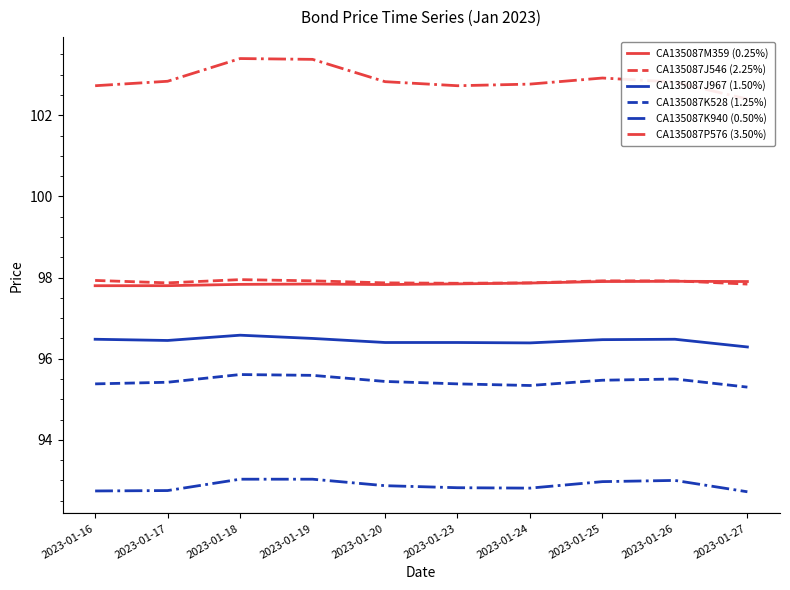

Count the CA135087J546 (2.25%) values in the range 97 to 98.

10